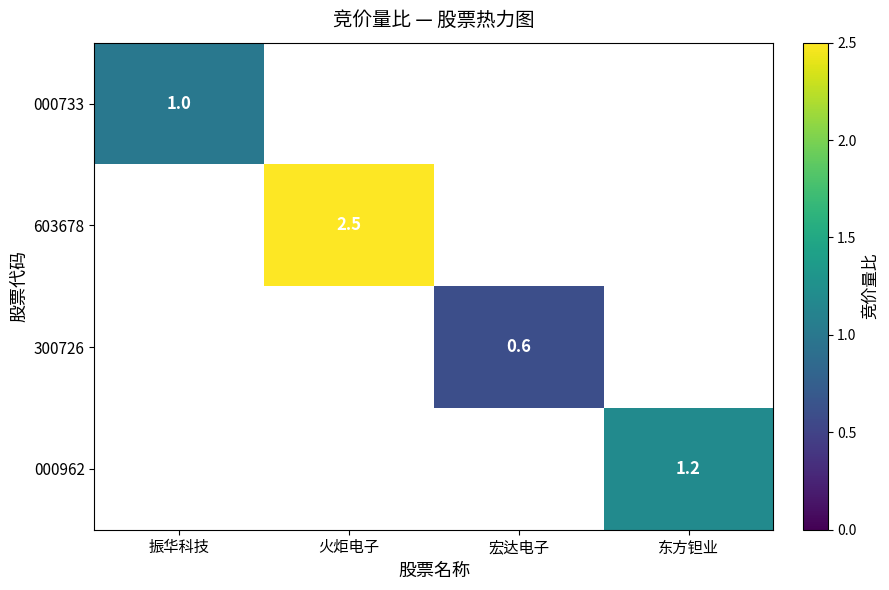

True or false: 000733 has a value of 1.0 at 振华科技.

True